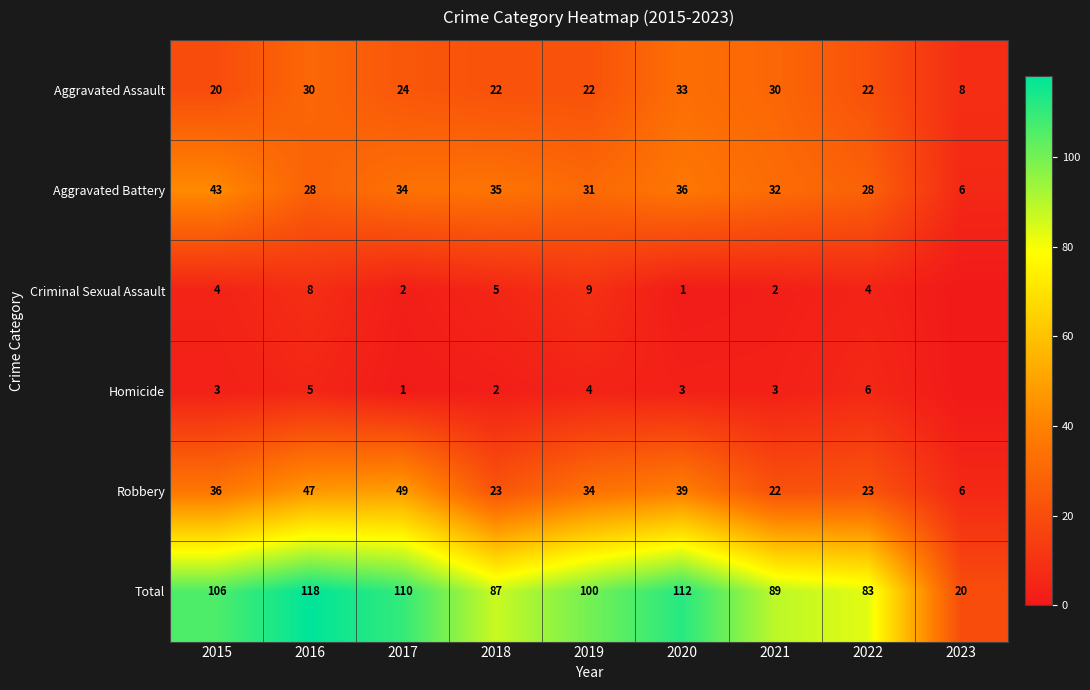

Is the value of Aggravated Assault at 2020 greater than the value of Aggravated Battery at 2021?

Yes